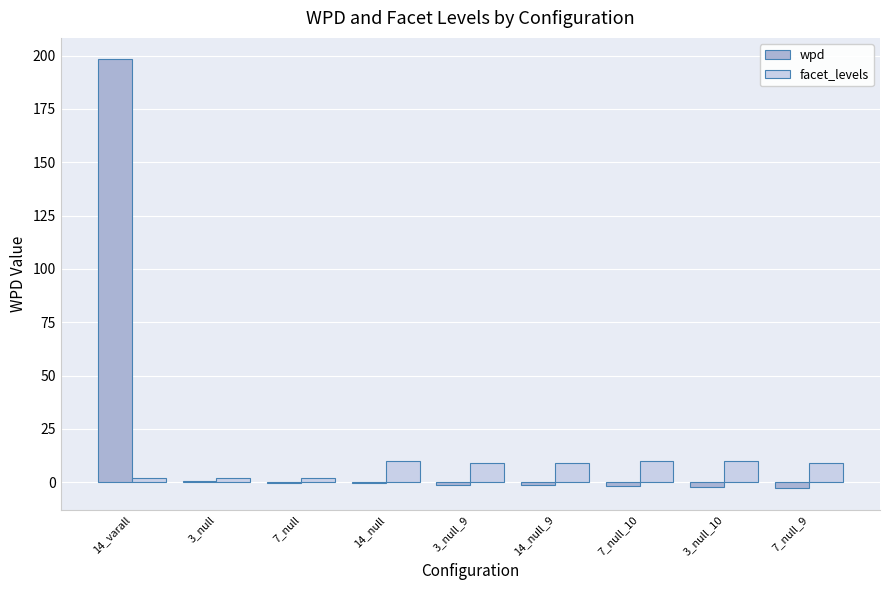

Which series changed the most between 14_varall and 3_null_10?

wpd